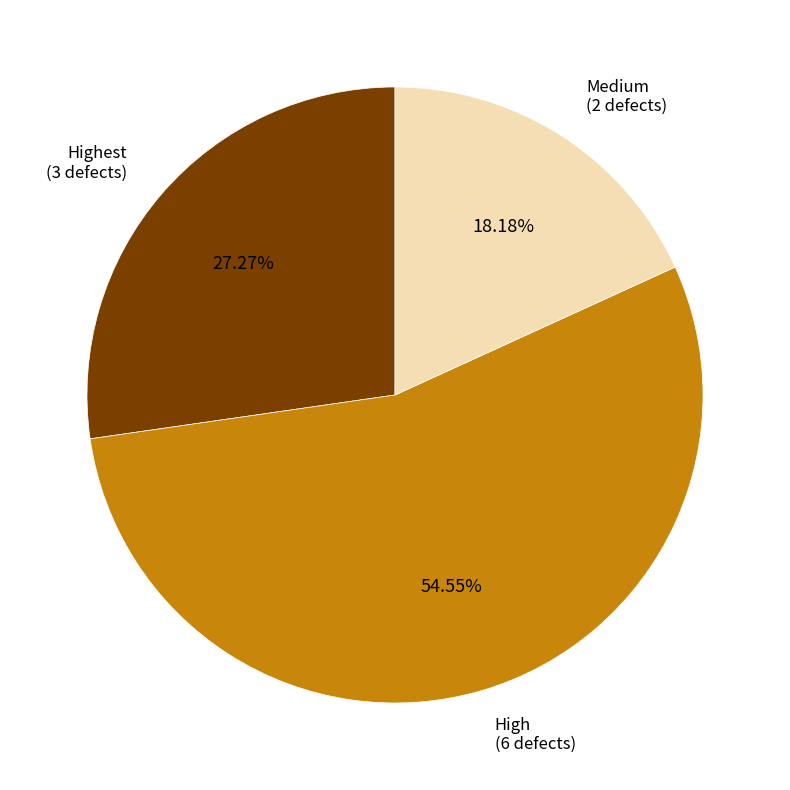

Is High the majority of the pie?

Yes